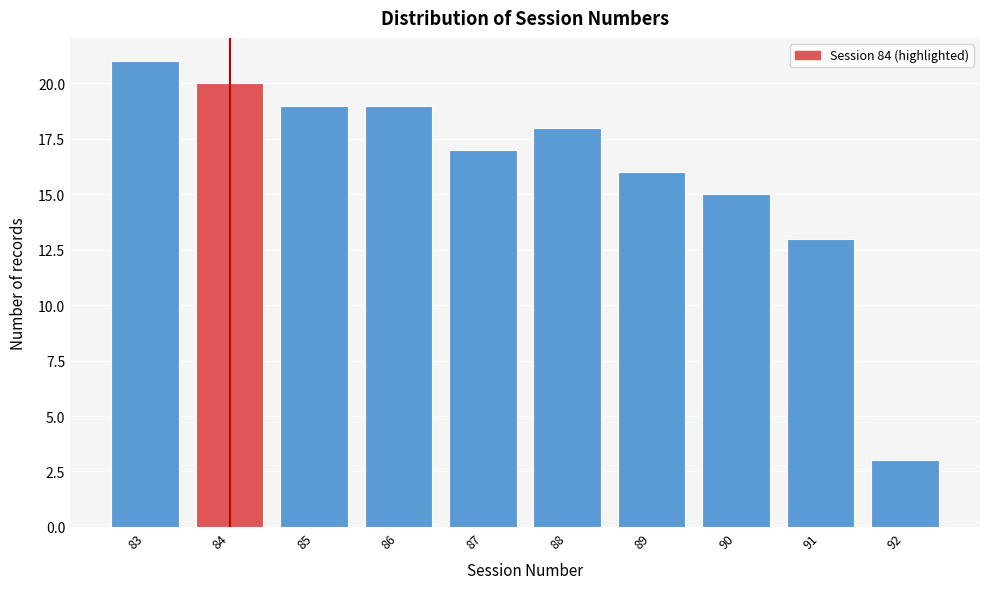

Reading right to left, extract all data points from this chart.

92=3	91=13	90=15	89=16	88=18	87=17	86=19	85=19	84=20	83=21